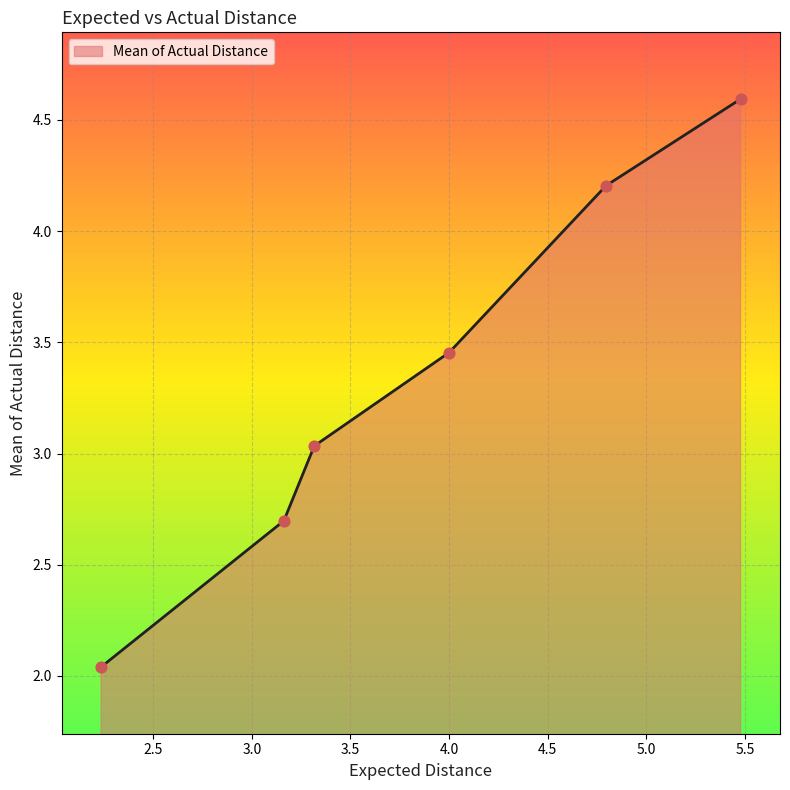

True or false: the data has more than 0 interior local peaks.

False